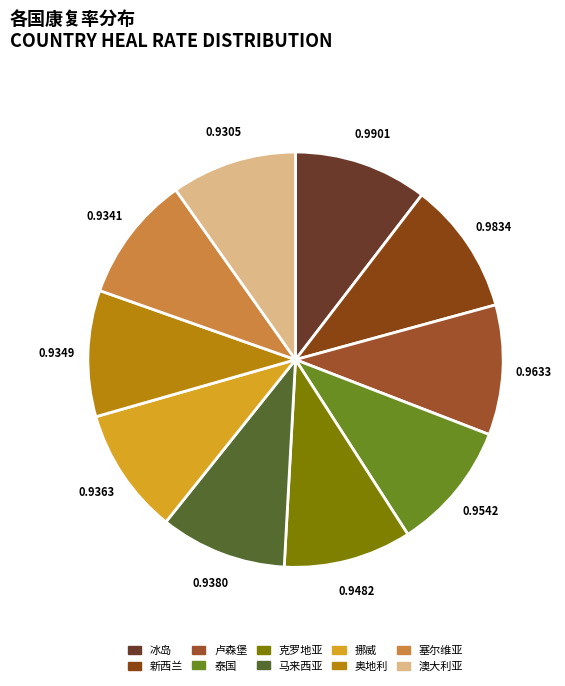

How many segments does this pie chart have?

10